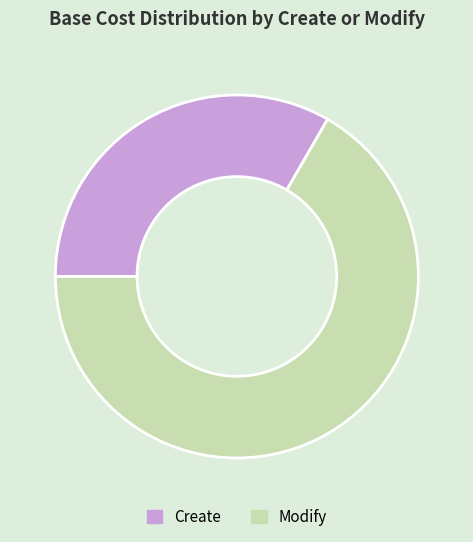

Is the sum of Create and Modify greater than half?

Yes